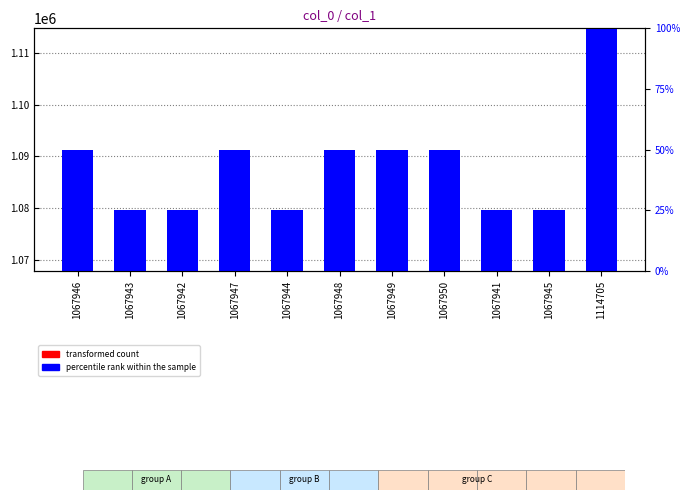

Which has a higher value, 1114705 or 1067950?

1114705